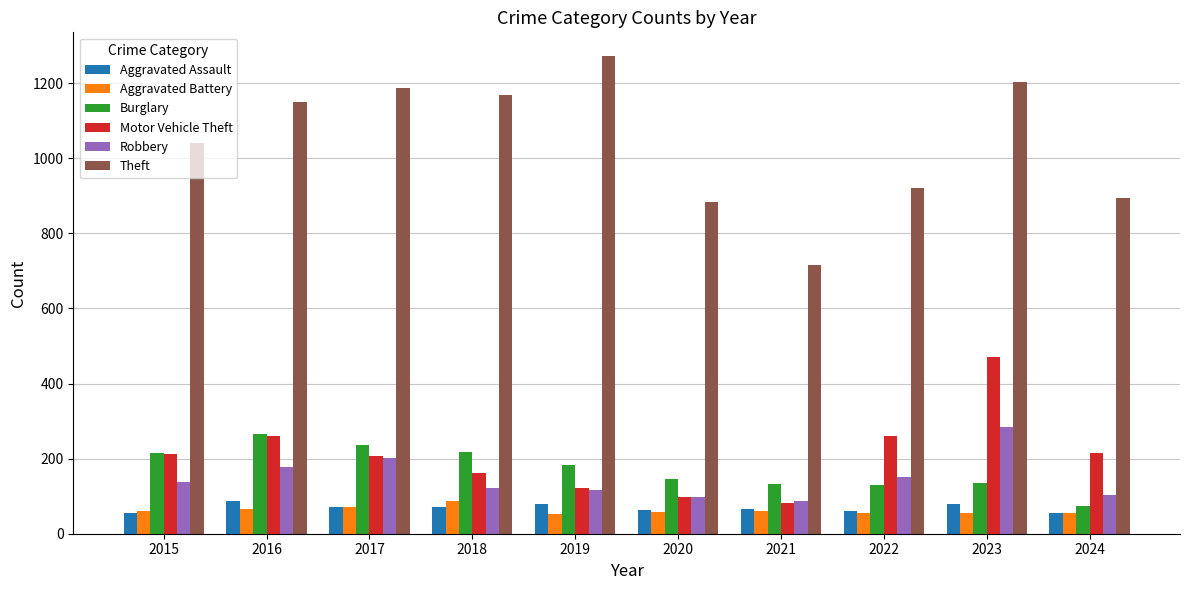

Count the number of data series in this chart.

6